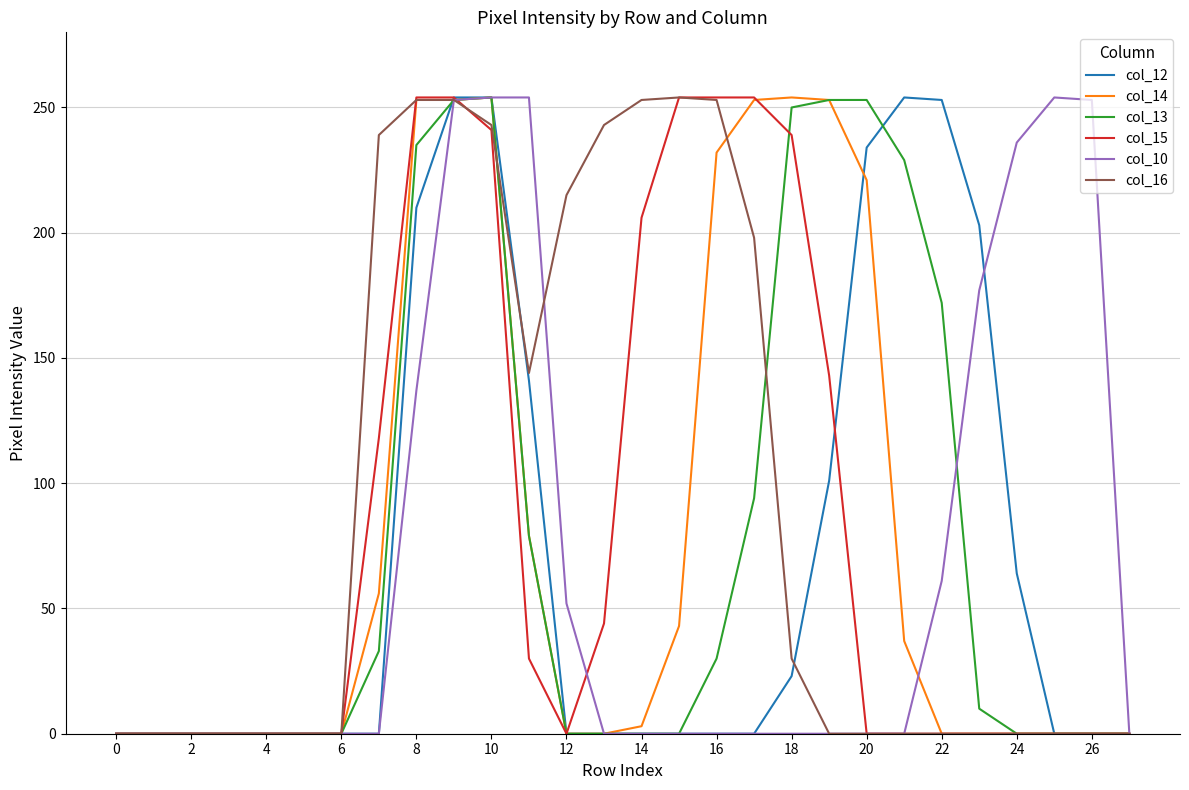

What is the highest value of the col_13 series?

254